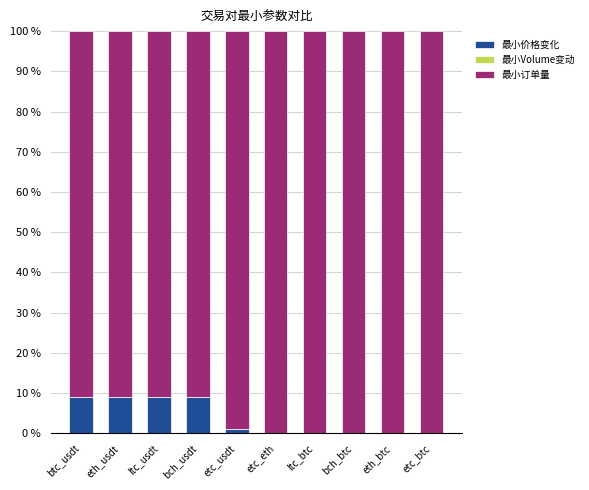

The 最小价格变化 series shows 0.0 at etc_eth. True or false?

True